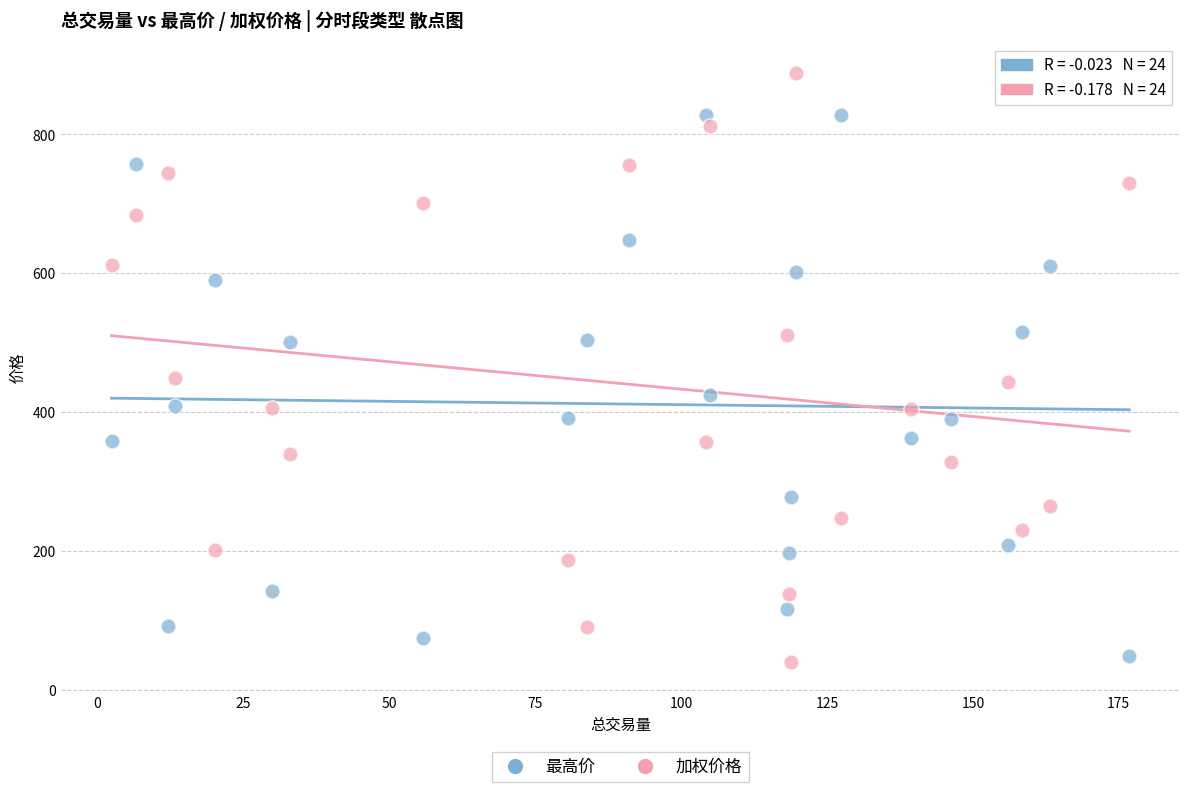

Which series has the widest spread of Y values?

加权价格